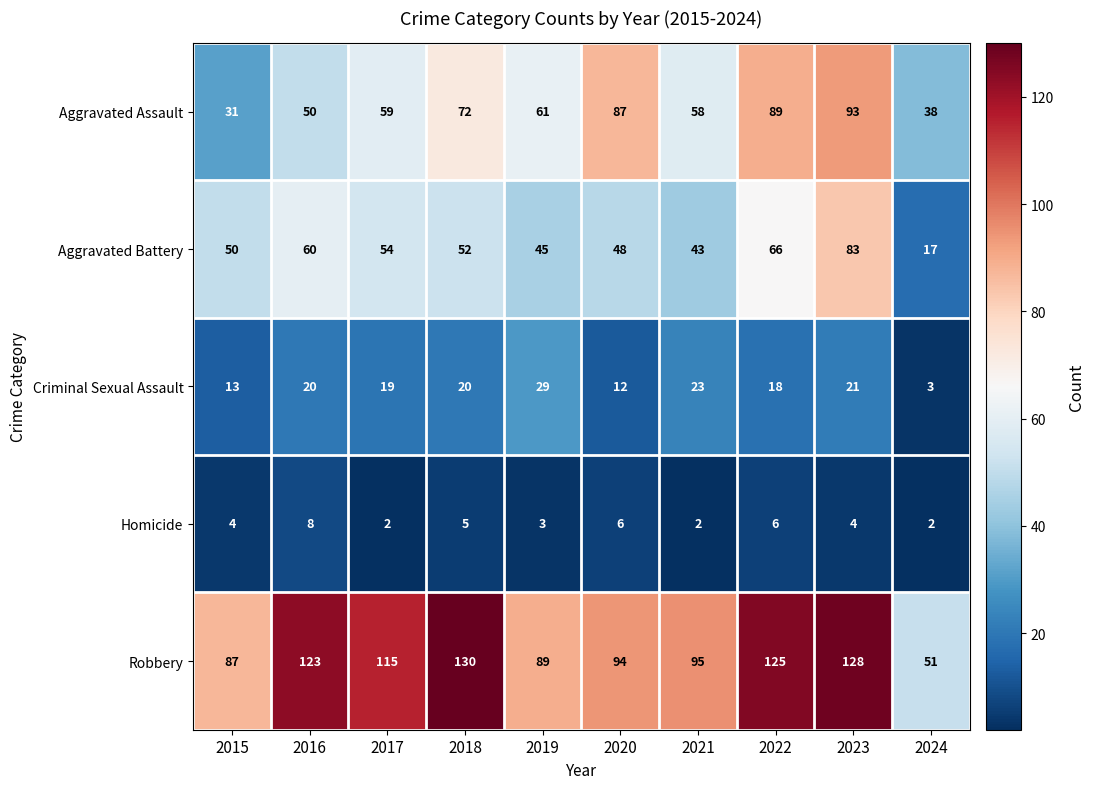

Which series changed the most between 2019 and 2020?

Aggravated Assault